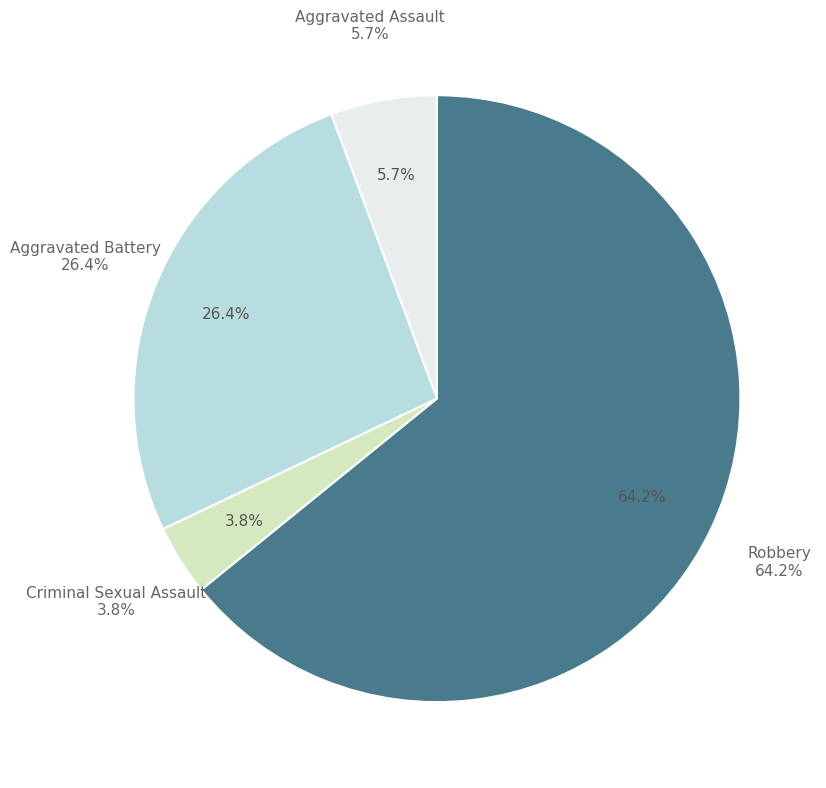

What percentage is NOT represented by Aggravated Assault?

94.3%